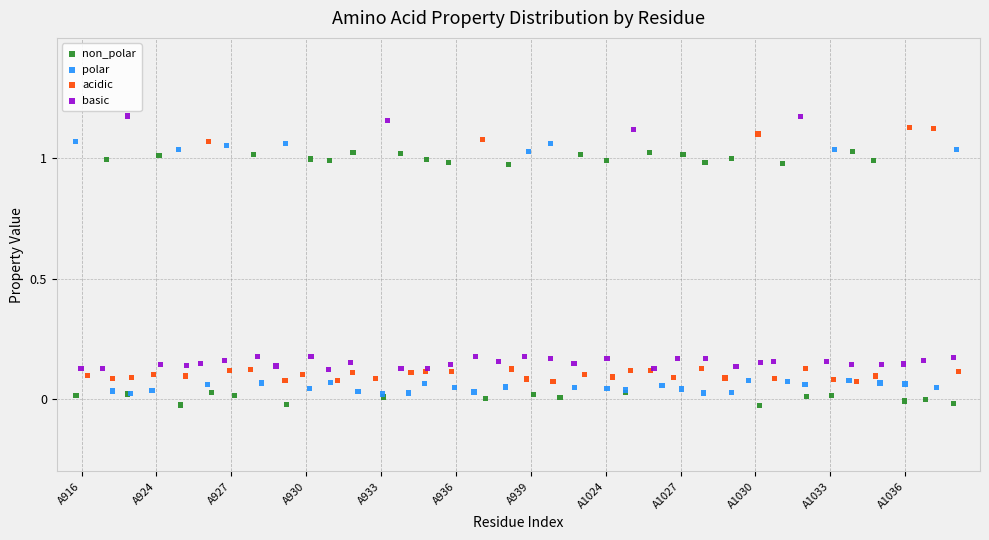

What are all the series names shown in the legend?

non_polar, polar, acidic, basic